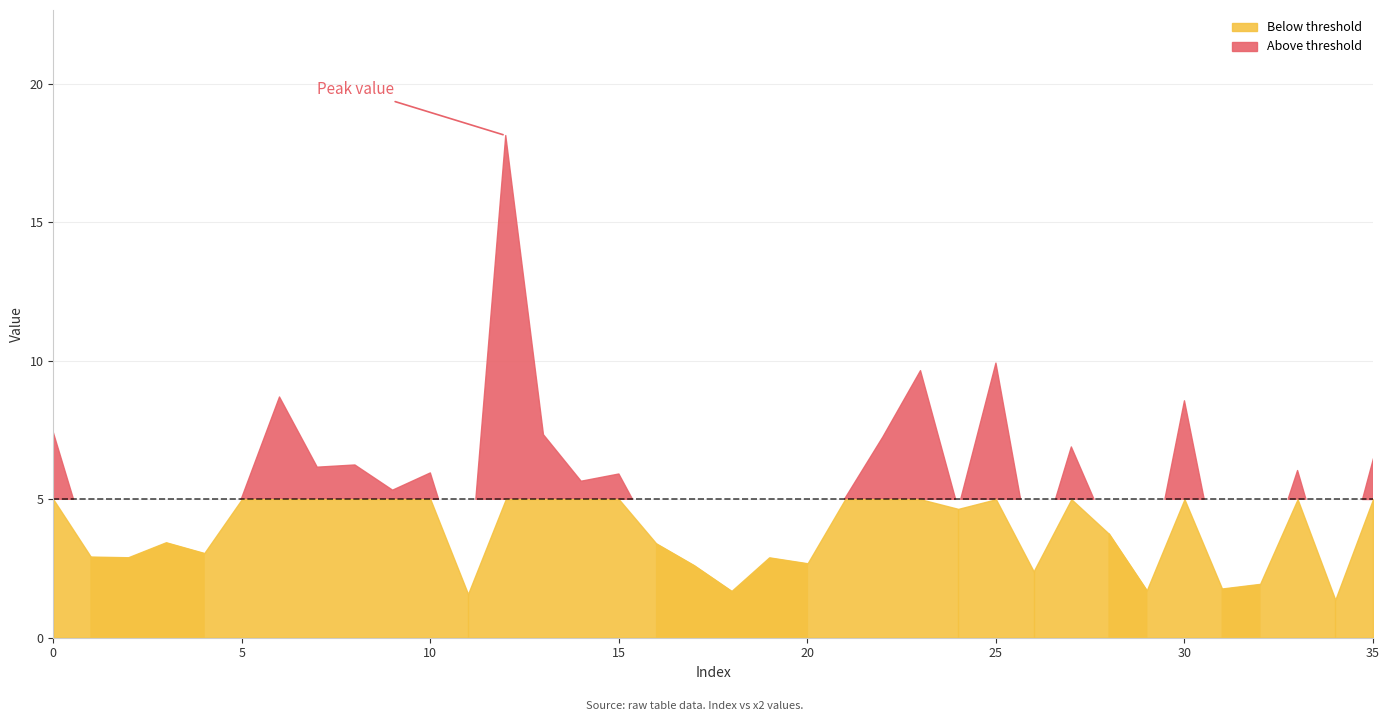

How many points are higher than both their immediate neighbors (excluding endpoints)?

12